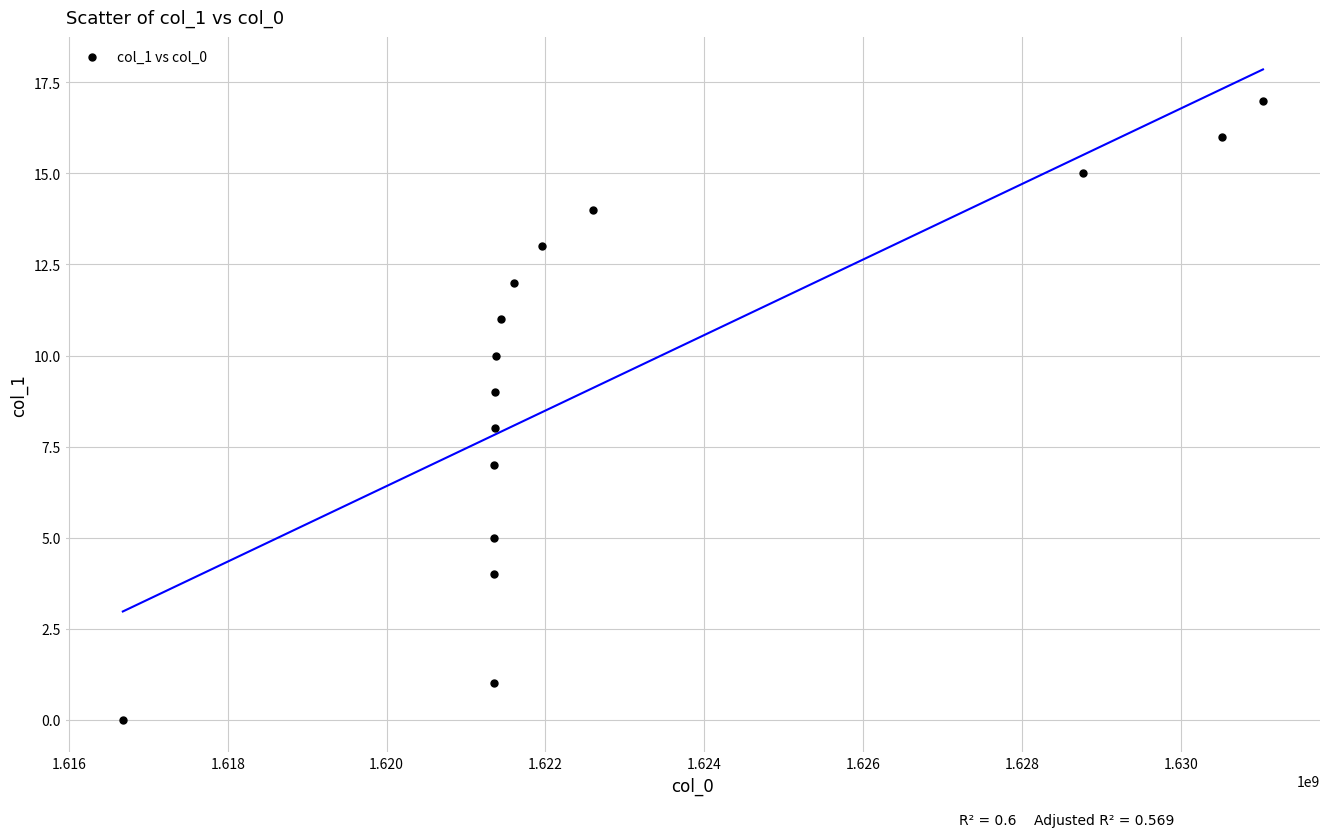

What is the range of X values (max minus min)?

14356948